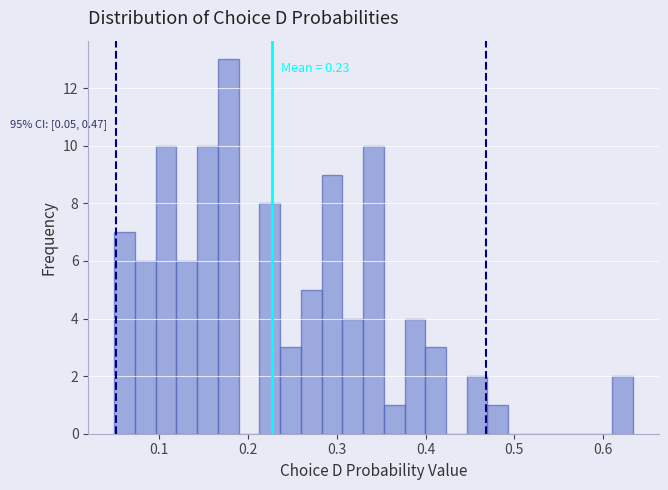

Read against the x-axis, roughly where is the centre of the tallest bar?

0.18